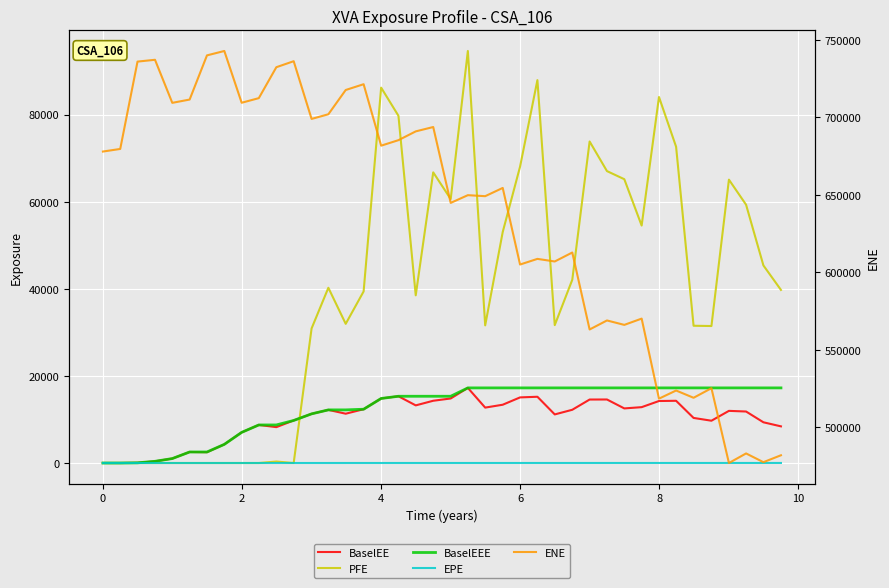

In ENE, how many points are higher than both neighbors (excluding endpoints)?

14